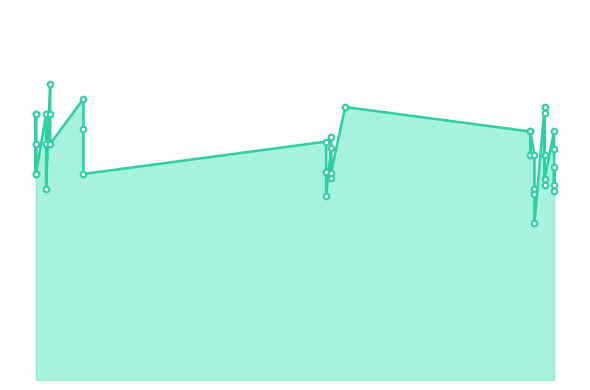

Does the chart display data point markers on the line(s)?

Yes